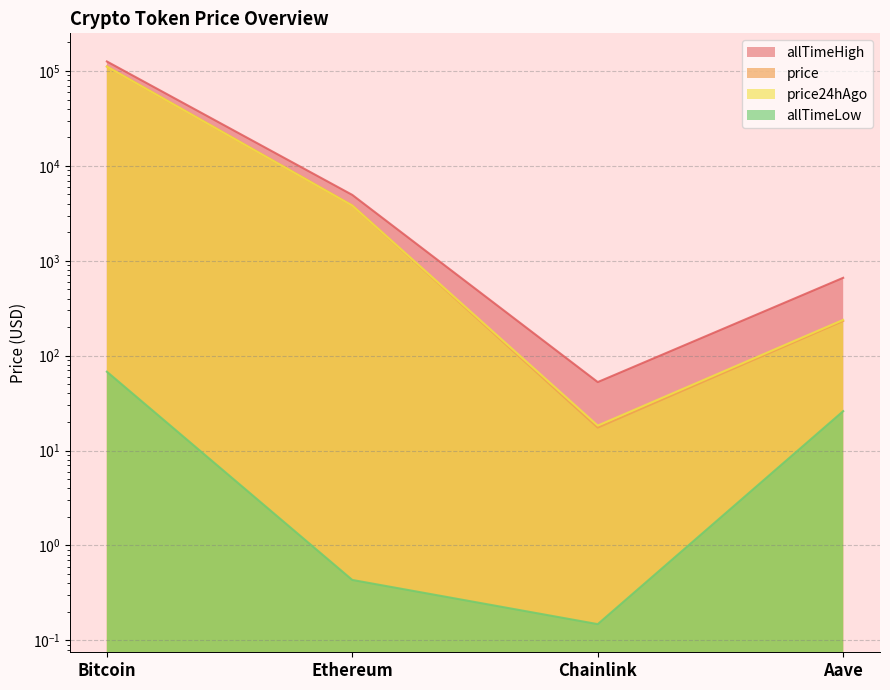

True or false: price has a value of 158081.9 at Bitcoin.

False